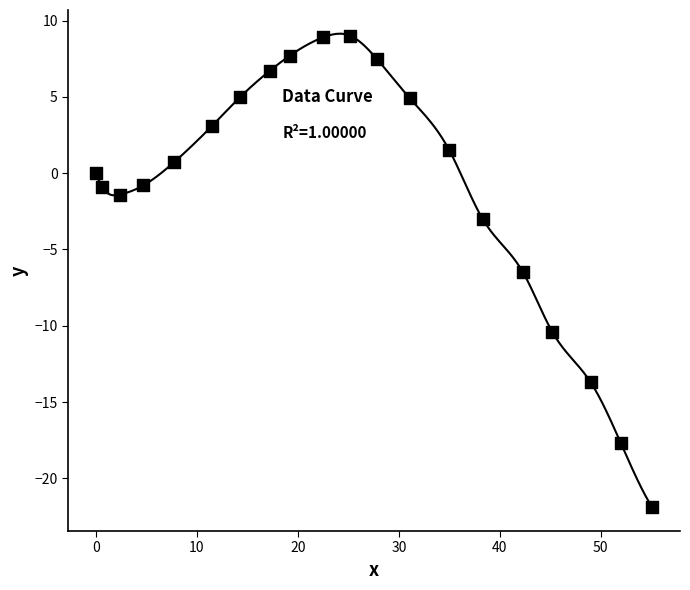

What Y value in the scatter plot is closest to -6?

-6.5